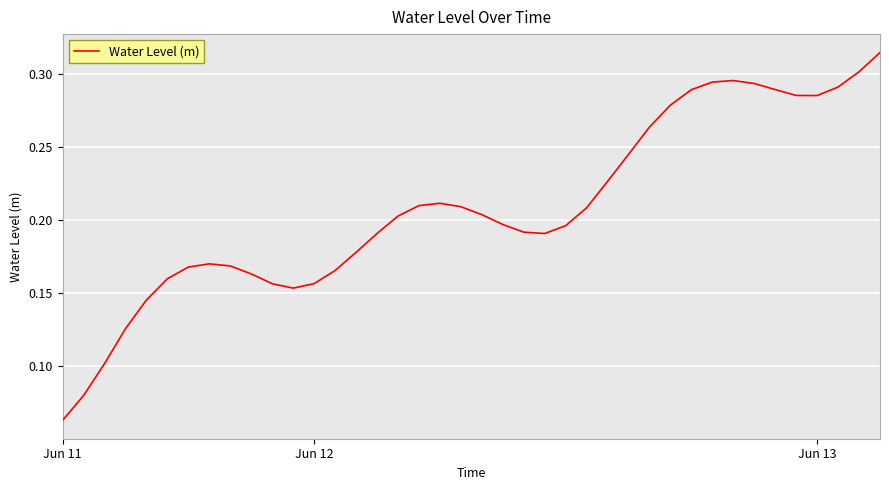

What is the difference between the second highest and minimum values?

0.2